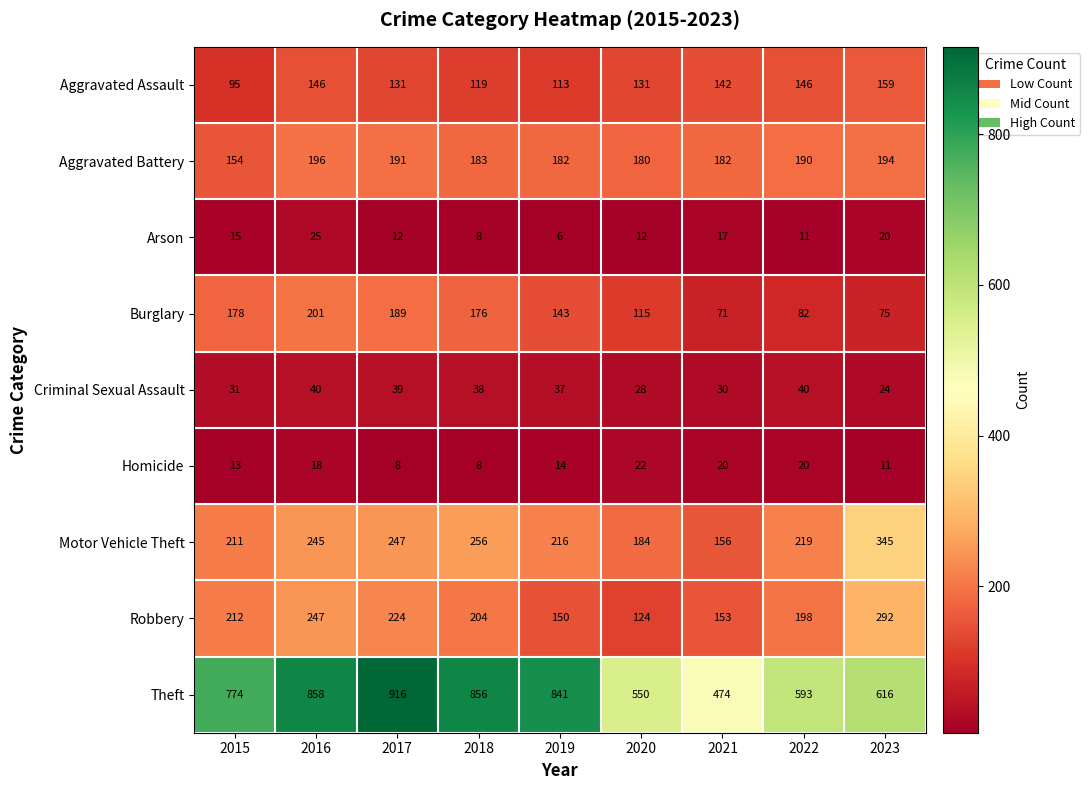

Is the value of Burglary at 2023 greater than the value of Homicide at 2016?

Yes